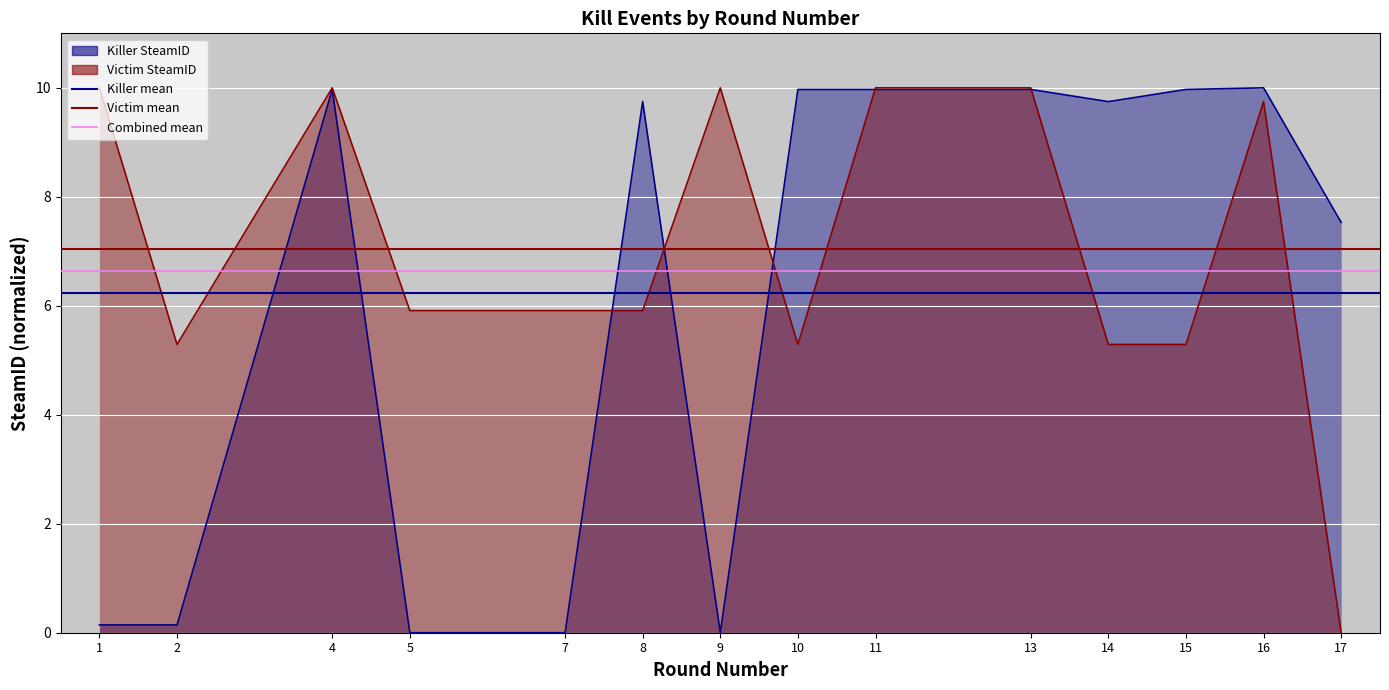

What is the average value of the Victim mean series?

7.0